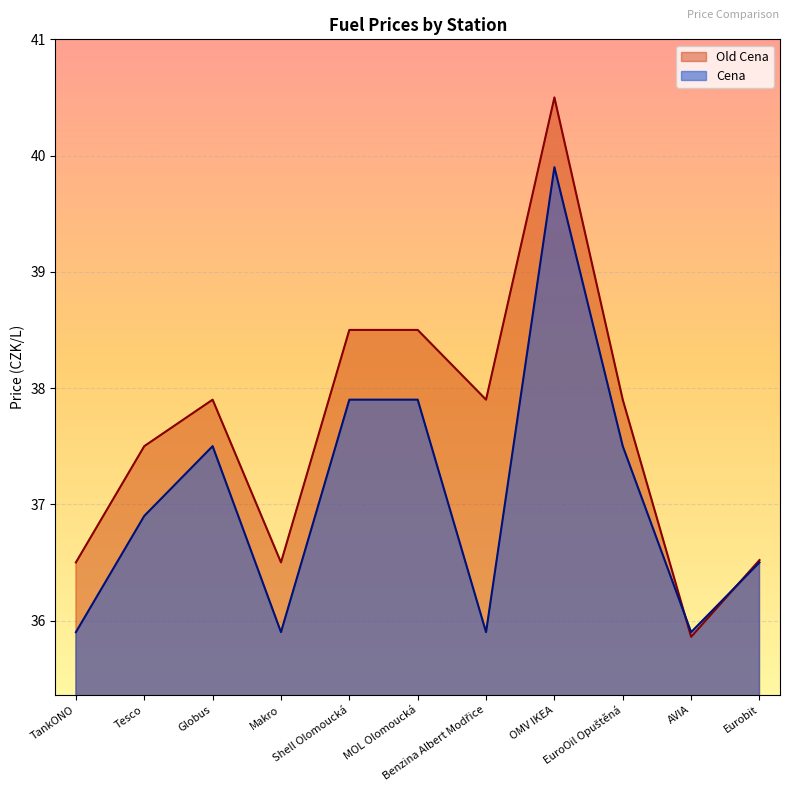

Which series has the widest spread of values?

Old Cena